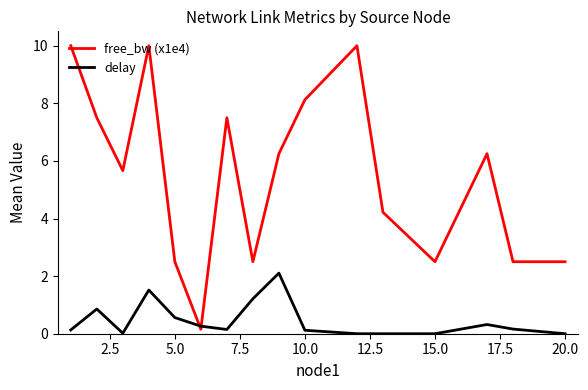

List the series in order of their peak value, lowest first.

delay, free_bw (x1e4)